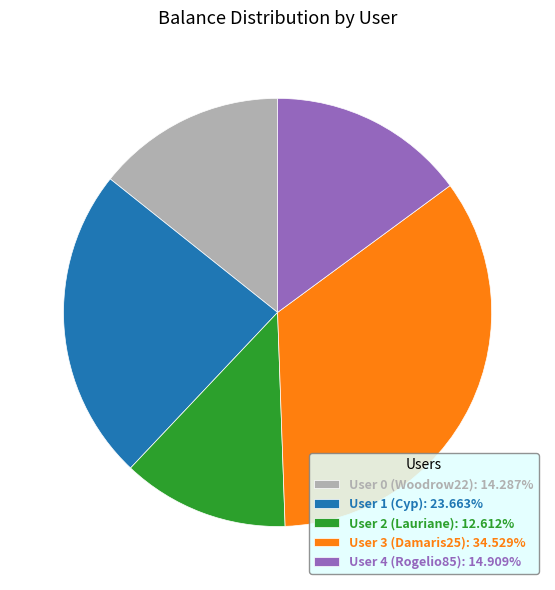

Does User 3 (Damaris25): 34.529% account for over 50% of the chart?

No